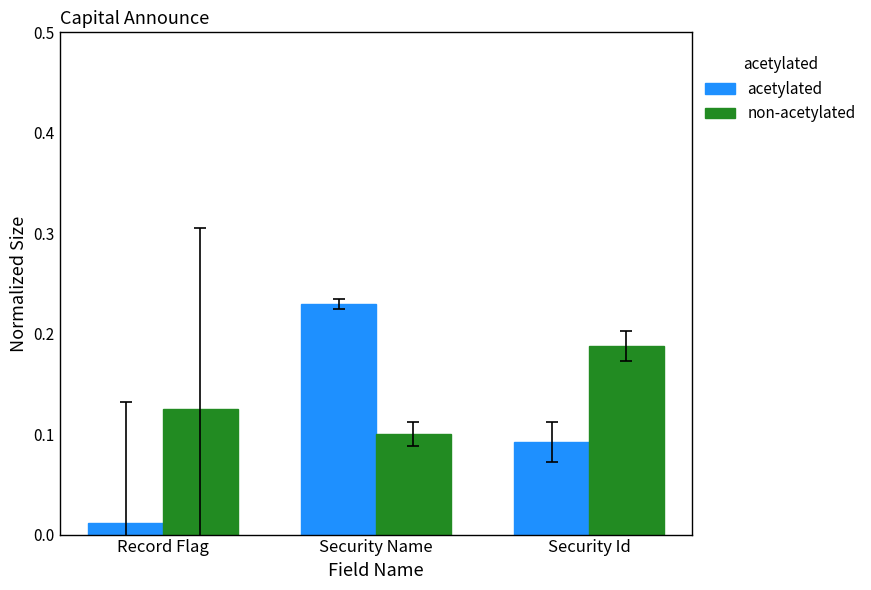

Between Record Flag and Security Id, which series saw the biggest shift?

acetylated